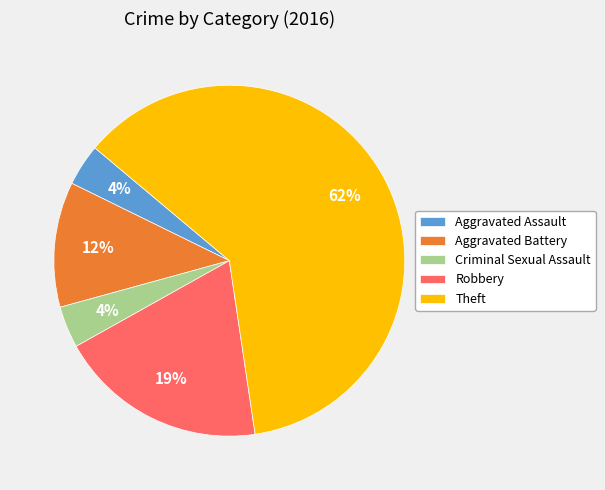

Which category has the biggest portion of the pie?

Theft